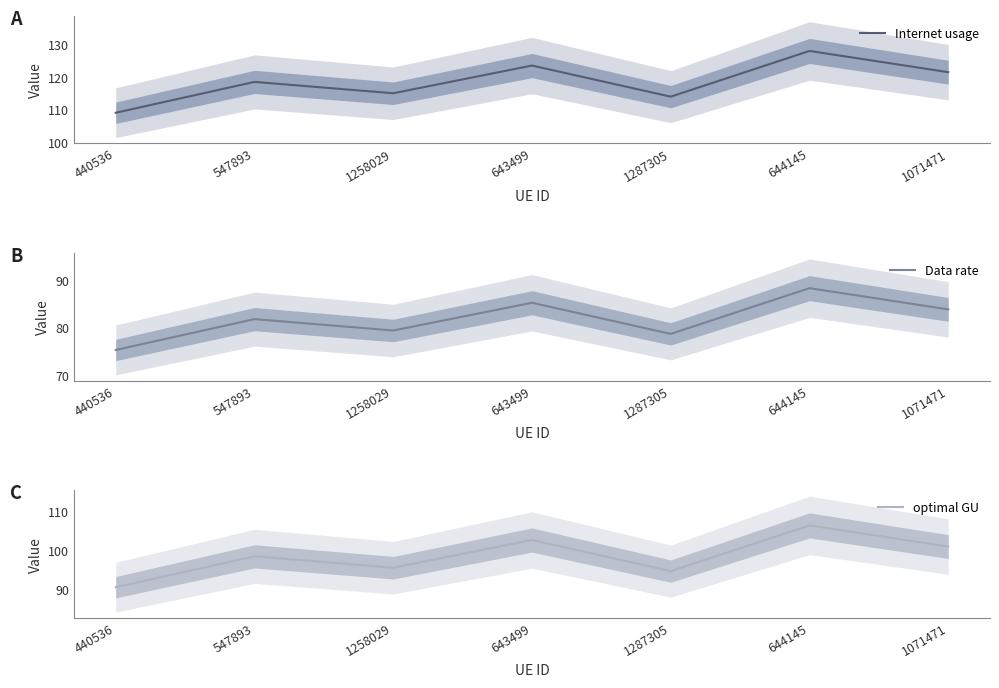

Rank the series at 440536 from highest to lowest value.

Internet usage, optimal GU, Data rate